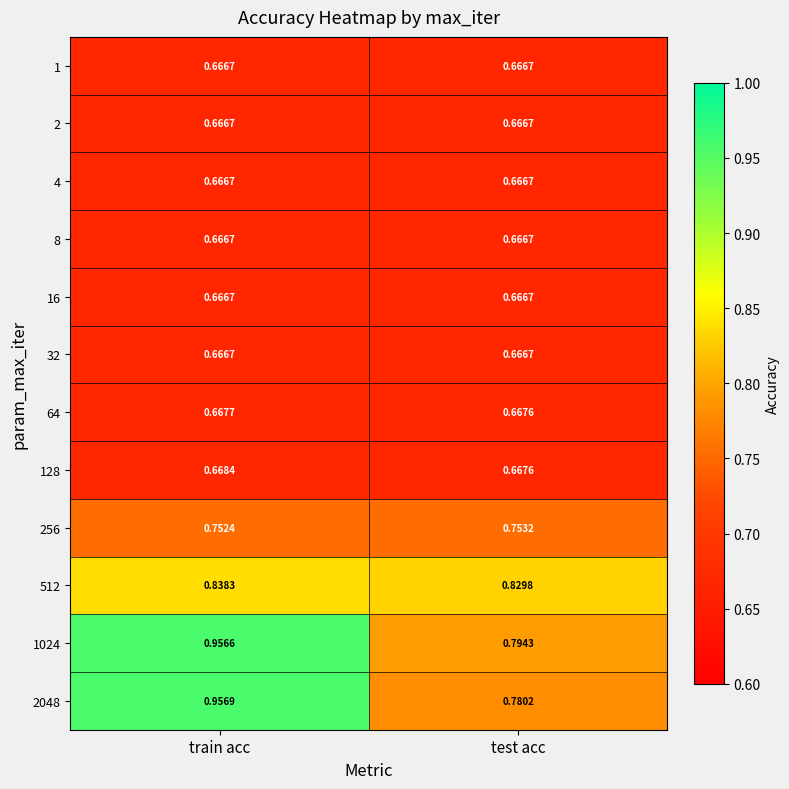

Which category has the highest value across all series?

train acc